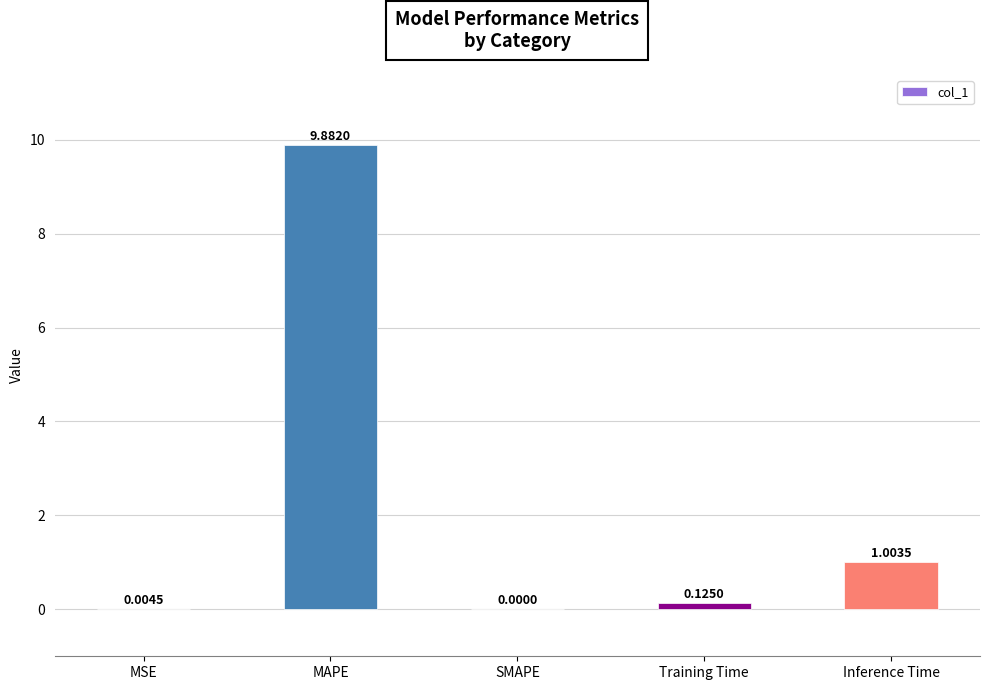

What is the sum of the values at Training Time and MAPE?

10.0